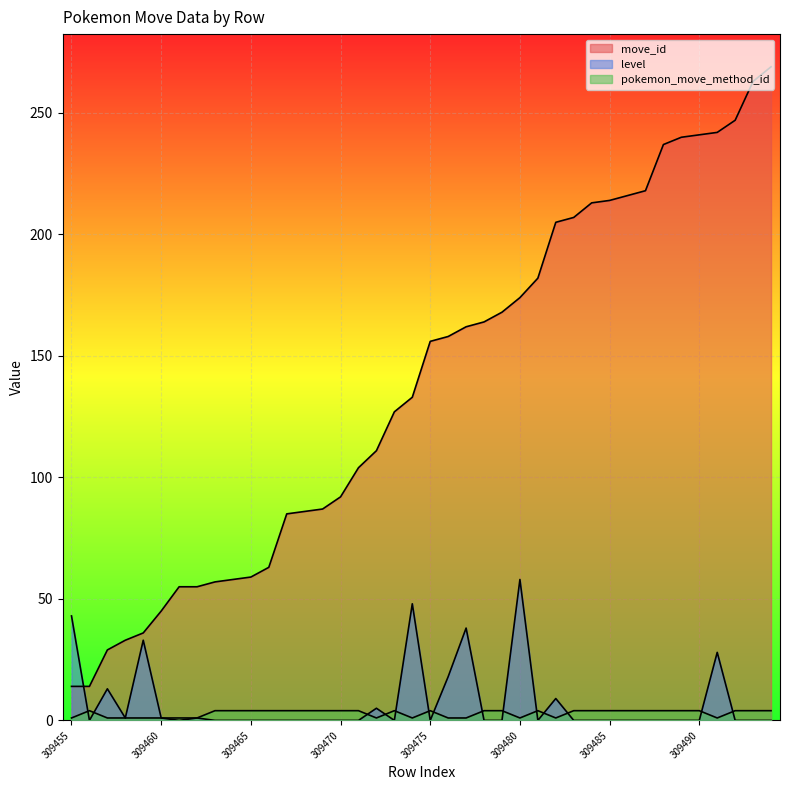

What is the lowest value of the pokemon_move_method_id series?

1